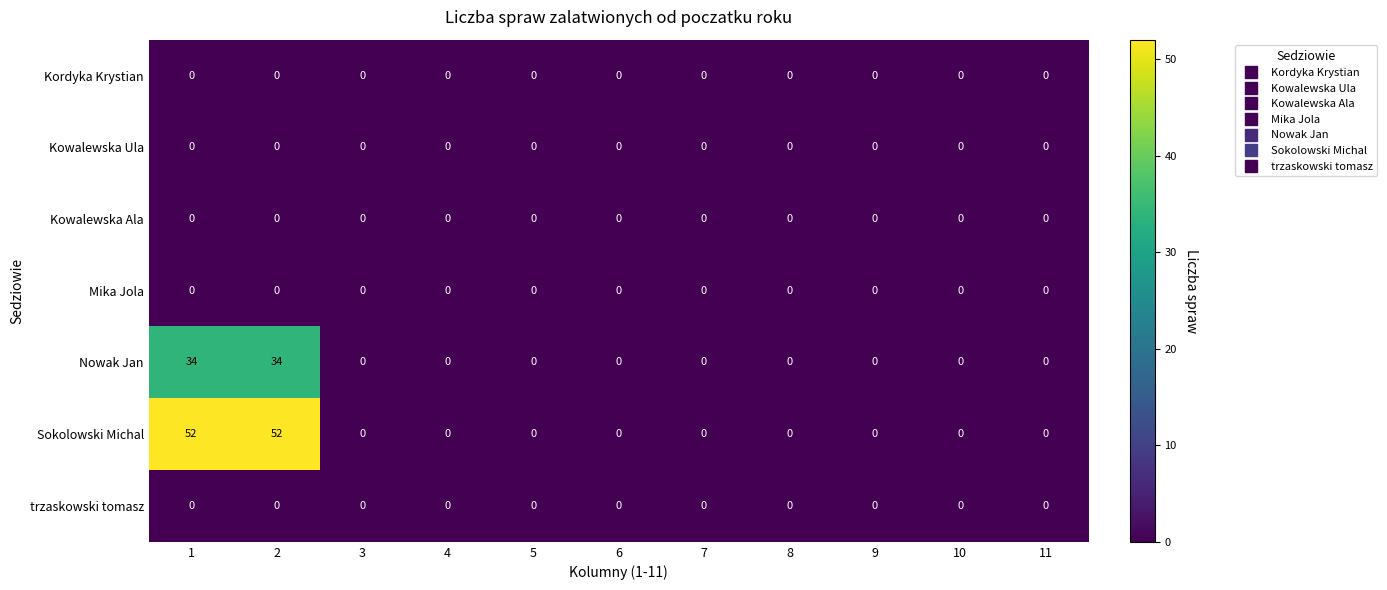

Which series has the largest total across all categories?

Sokolowski Michal